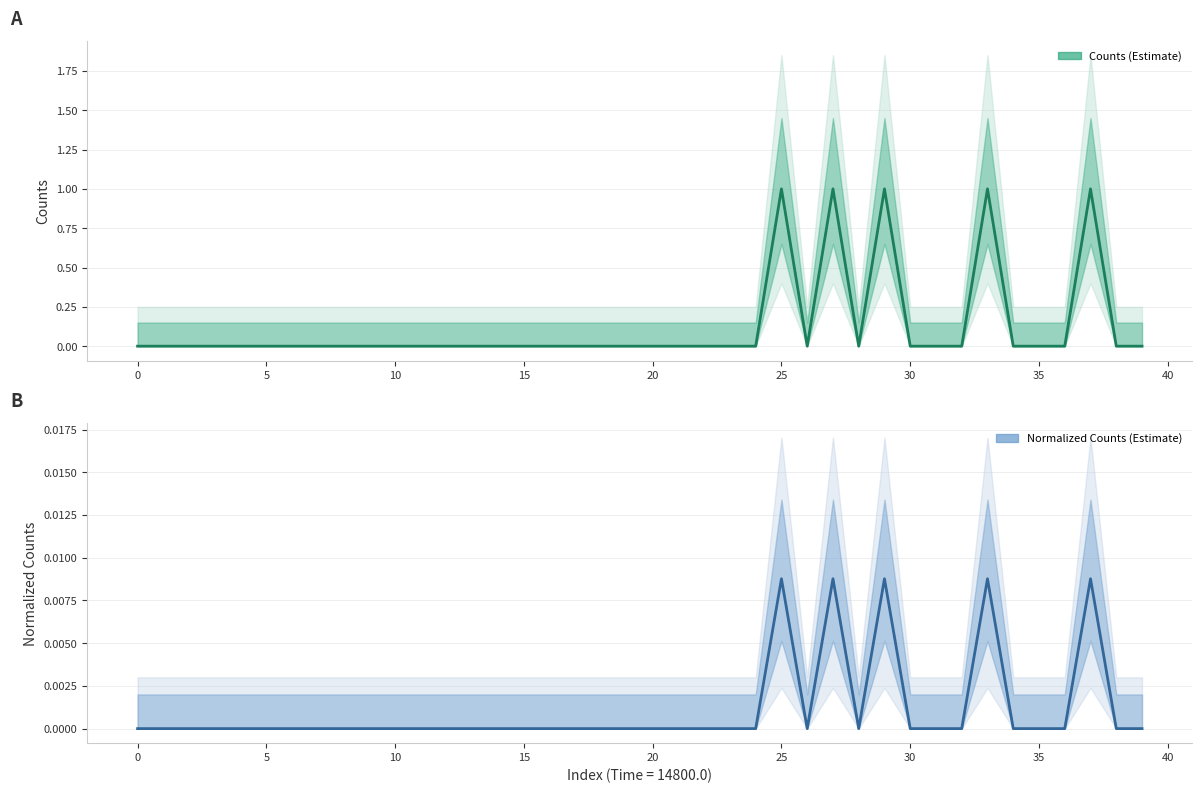

True or false: Normalized_Counts and Counts intersect in this chart.

False